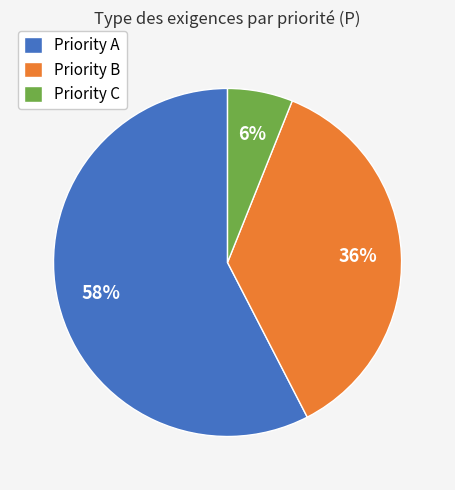

Which category accounts for the majority?

Priority A